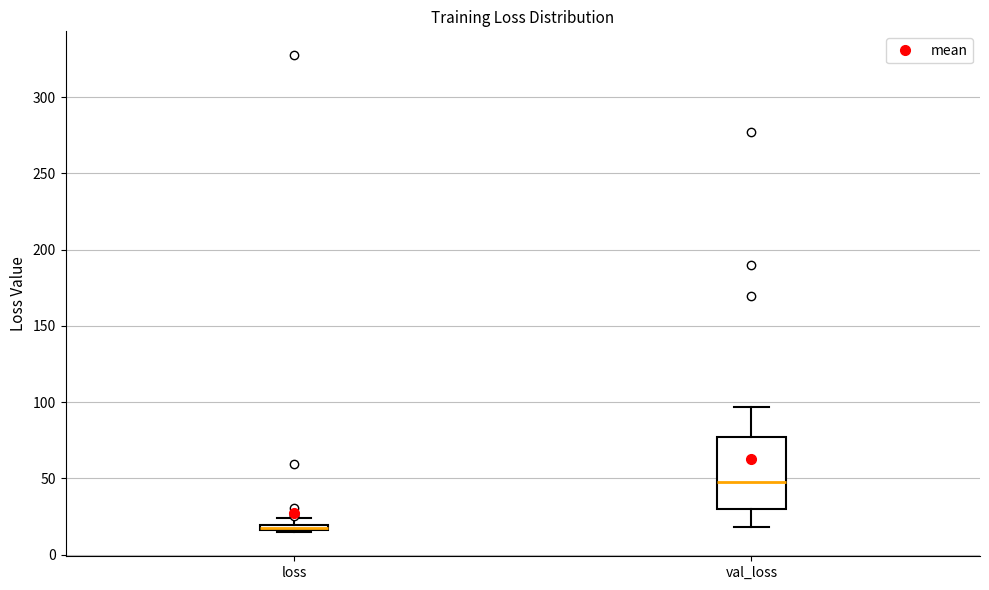

Where is the lower edge of the box for loss on the y-axis? The values are not printed on the chart, so give them approximately, as read against the axis.

15